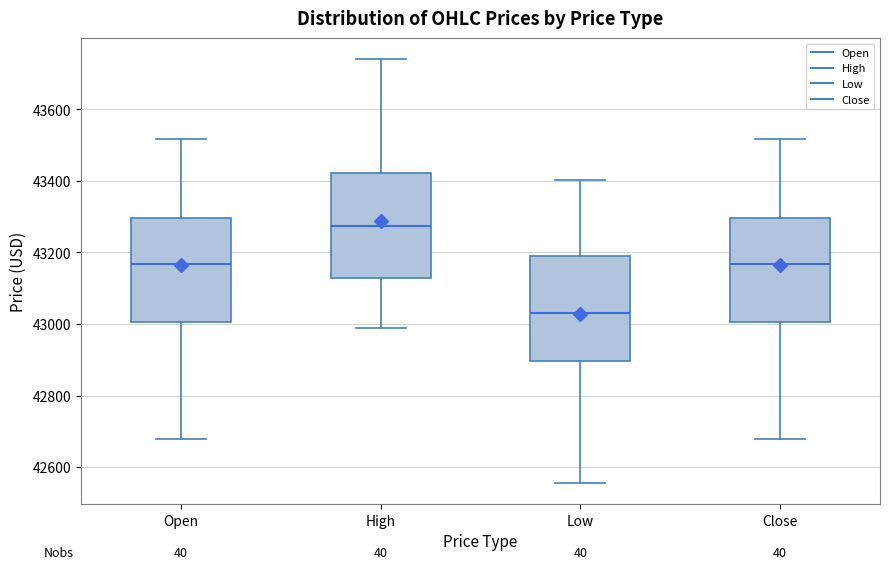

Reading left to right, read every box against the y-axis: the position of its median line, the range the box covers, and the ends of its whiskers. The values are not printed on the chart, so give them approximately, as read against the axis.

Open: median 43160, box 43000 to 43300, whiskers 42680 to 43520
High: median 43280, box 43120 to 43420, whiskers 42980 to 43740
Low: median 43040, box 42900 to 43200, whiskers 42560 to 43400
Close: median 43160, box 43000 to 43300, whiskers 42680 to 43520